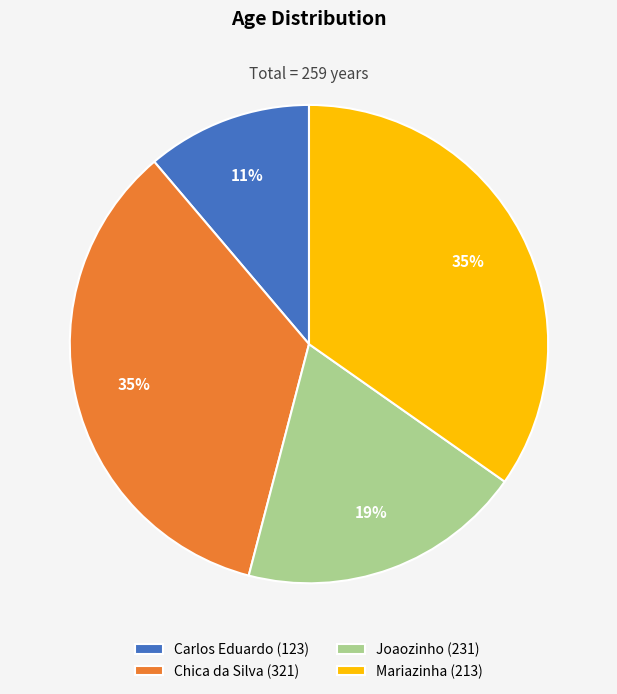

To the nearest percent, what percentage of the pie is Mariazinha (213)?

35%